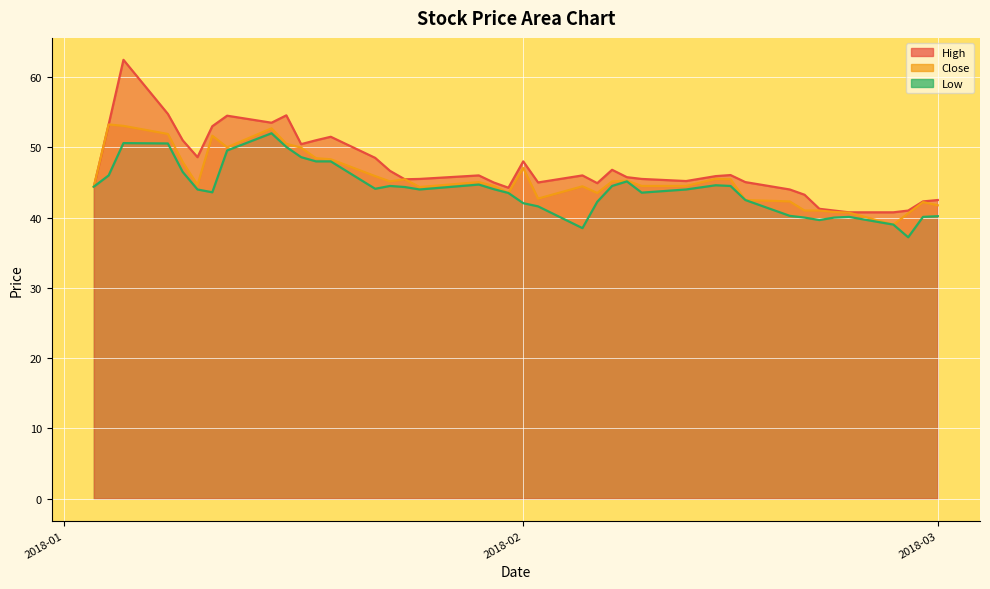

At which label does High first exceed 45?

2018-01-04